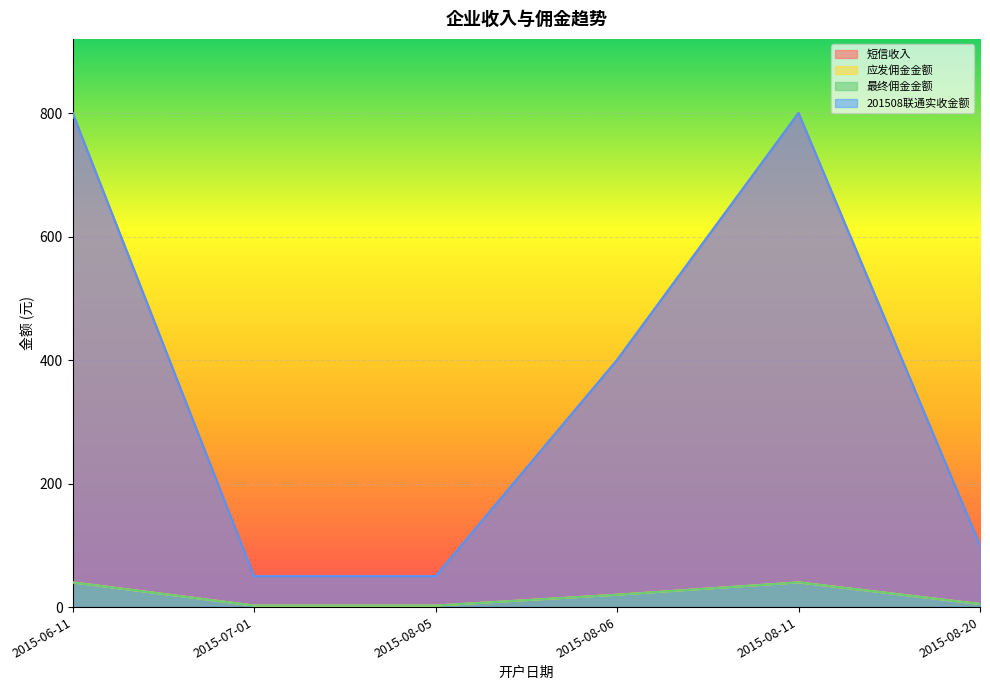

What is the sum of all 最终佣金金额 values?

110.0